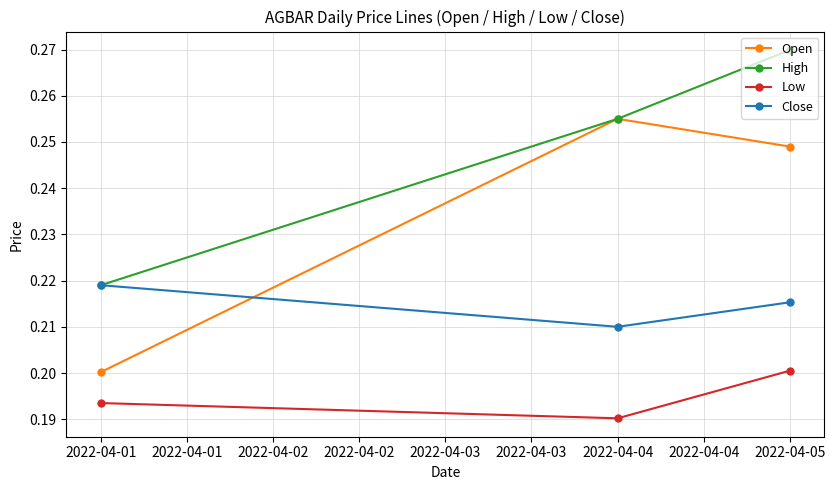

How many lines are shown in the chart?

4